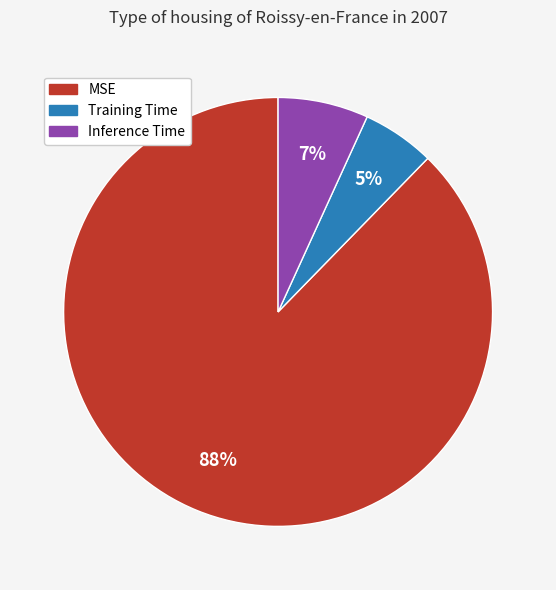

Which slice represents more than half of the pie?

MSE